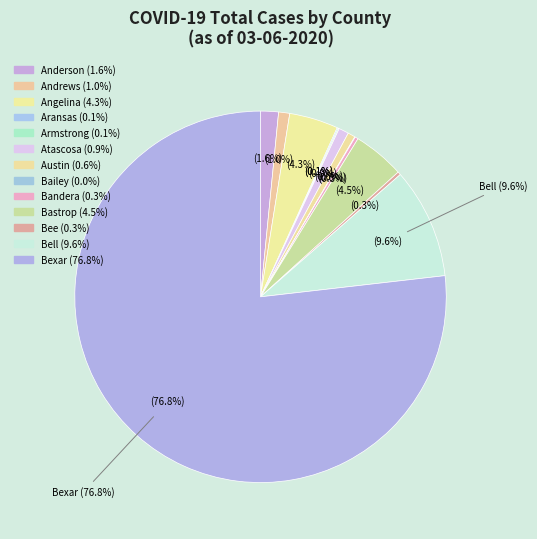

What is the change in value from Atascosa to Bexar?

+1658